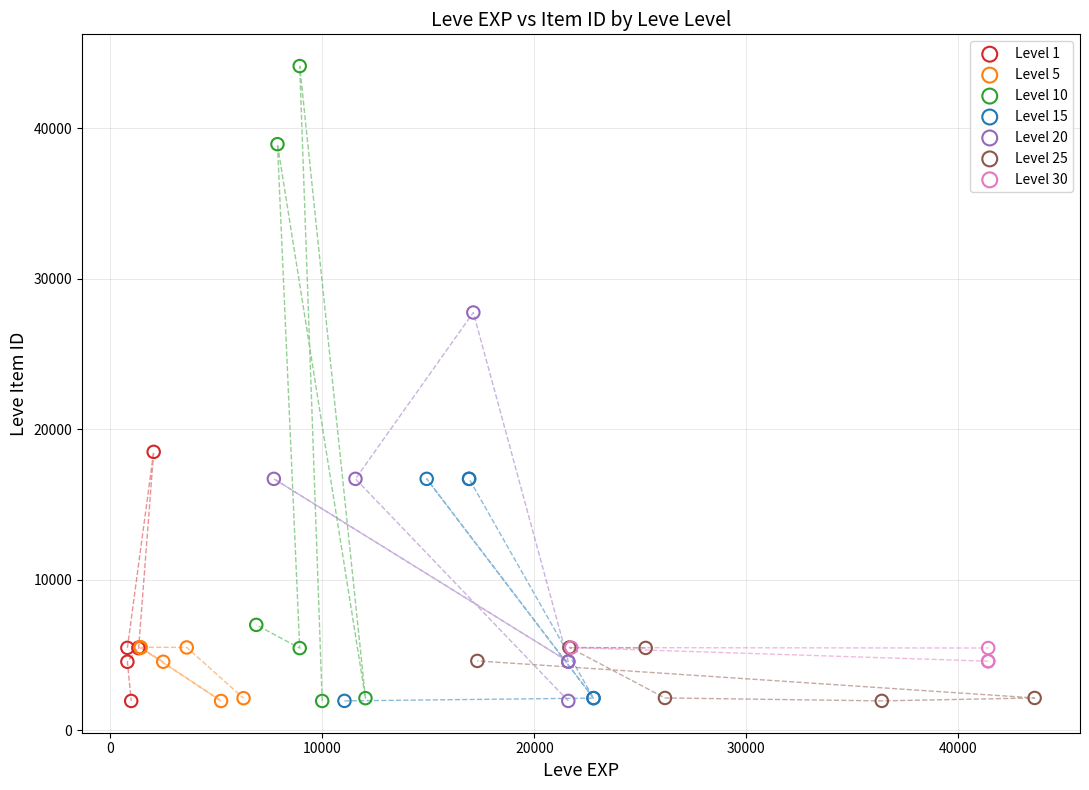

Which series has the widest spread of Y values?

Level 10